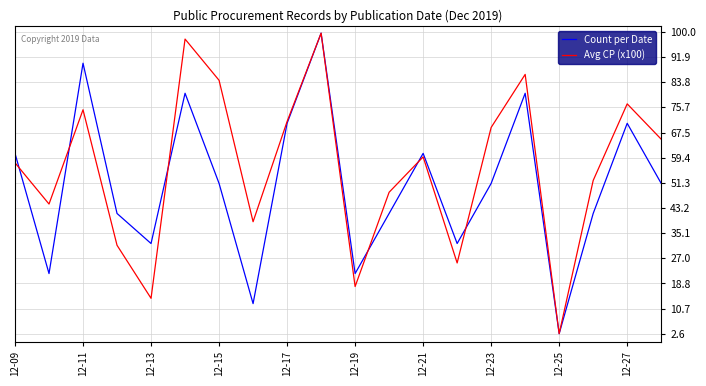

Which series has the largest total across all categories?

Avg CP (x100)